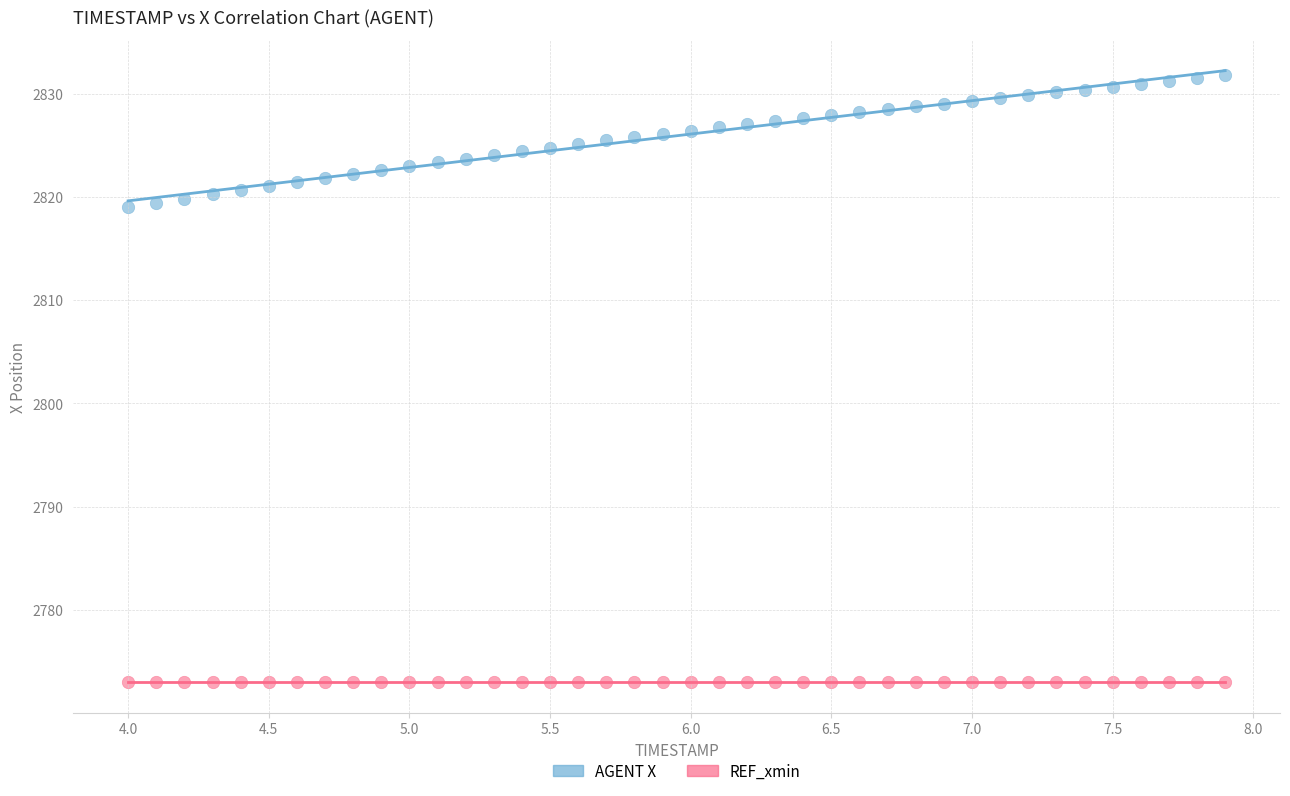

What are all the series names shown in the legend?

AGENT X, REF_xmin